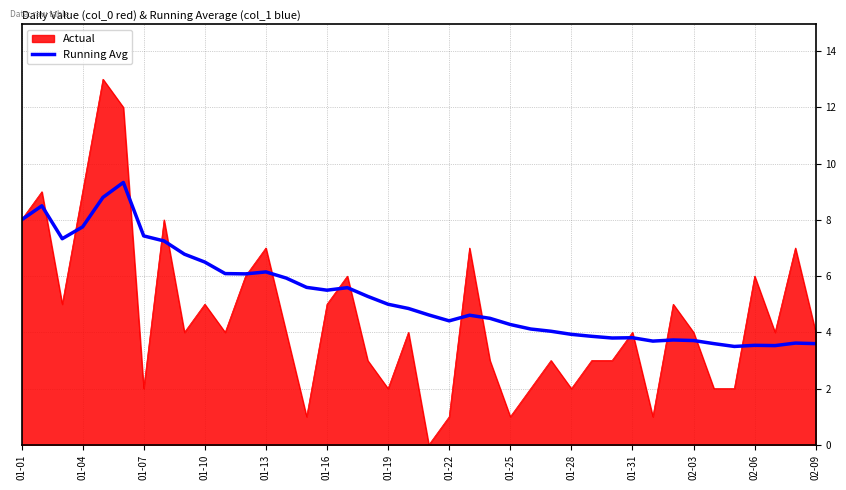

Rank the series by their average value, from lowest to highest.

Actual, Running Avg